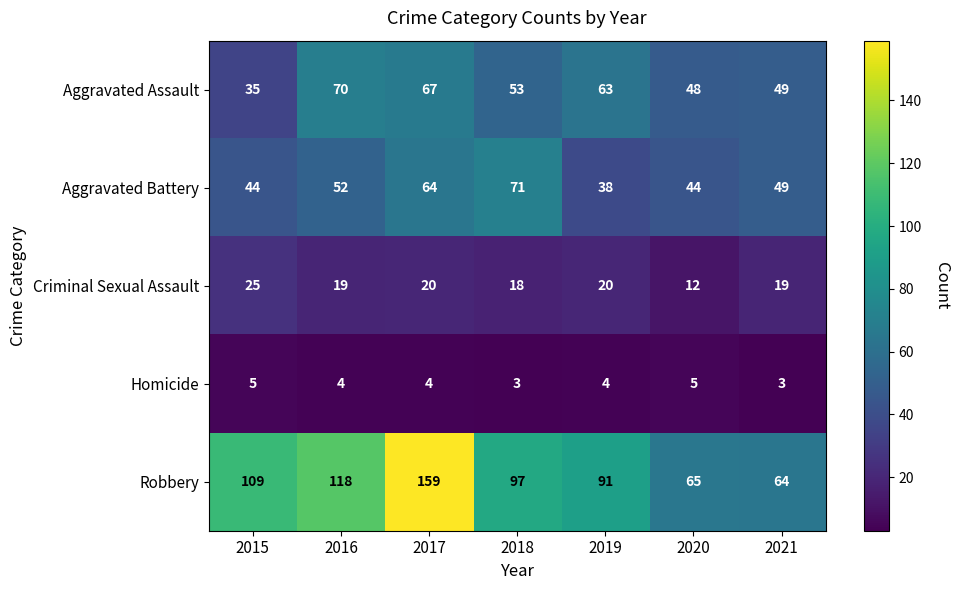

Rank the series by their maximum value, from lowest to highest.

Homicide, Criminal Sexual Assault, Aggravated Assault, Aggravated Battery, Robbery